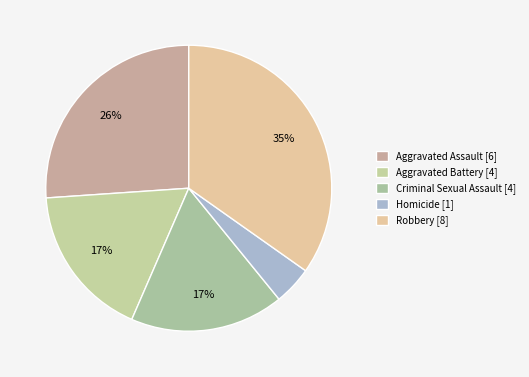

Between Robbery and Aggravated Assault, which is larger?

Robbery